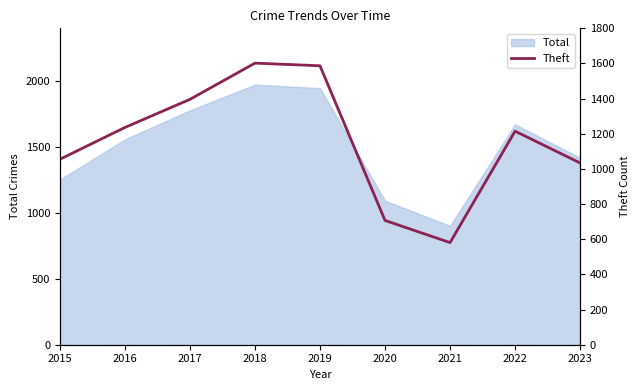

How many data points does each series have?

9